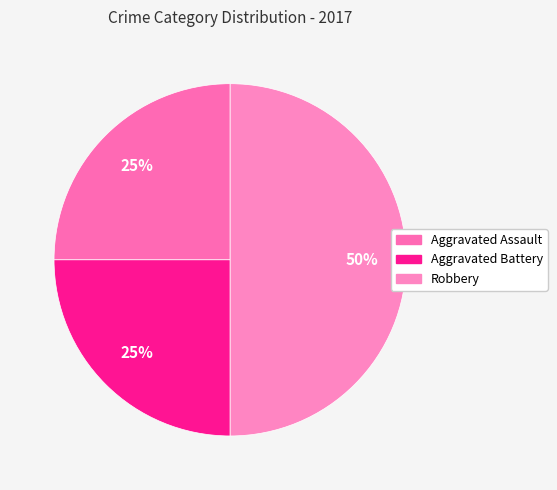

How many slices are in this pie chart?

3